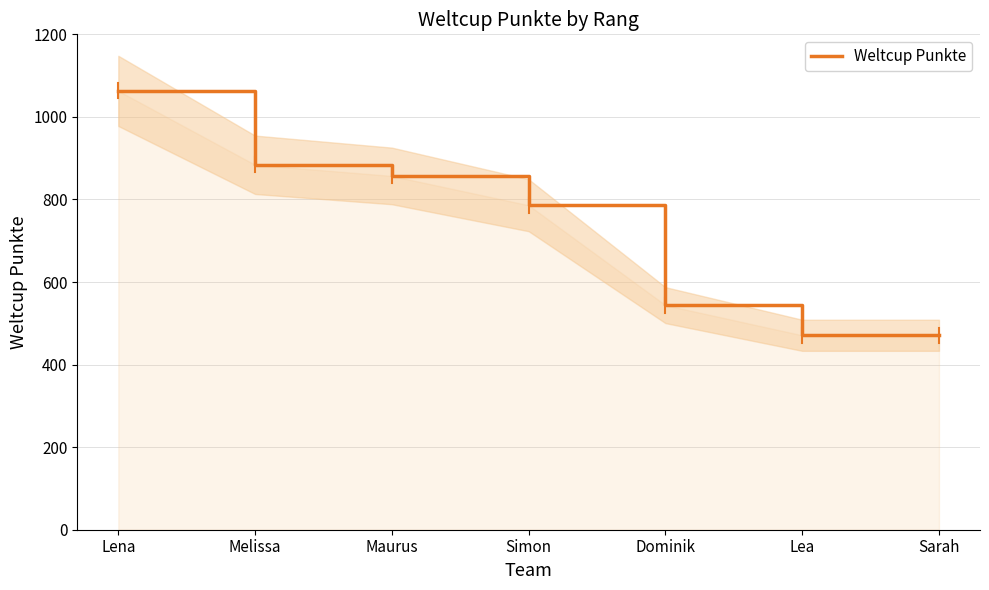

Reading right to left, extract all data points from this chart.

471	471	544	786	857	884	1063